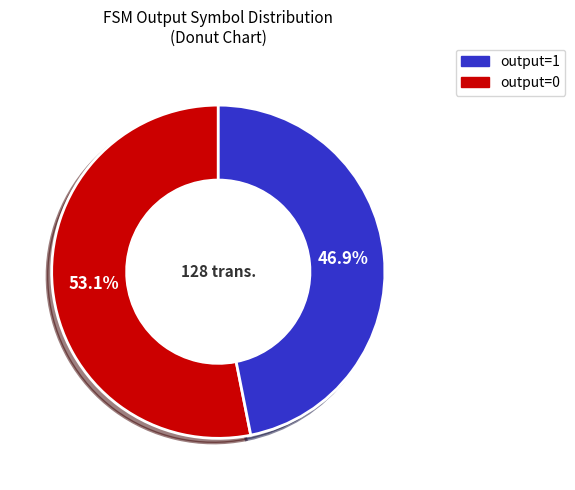

How many slices are in this pie chart?

2